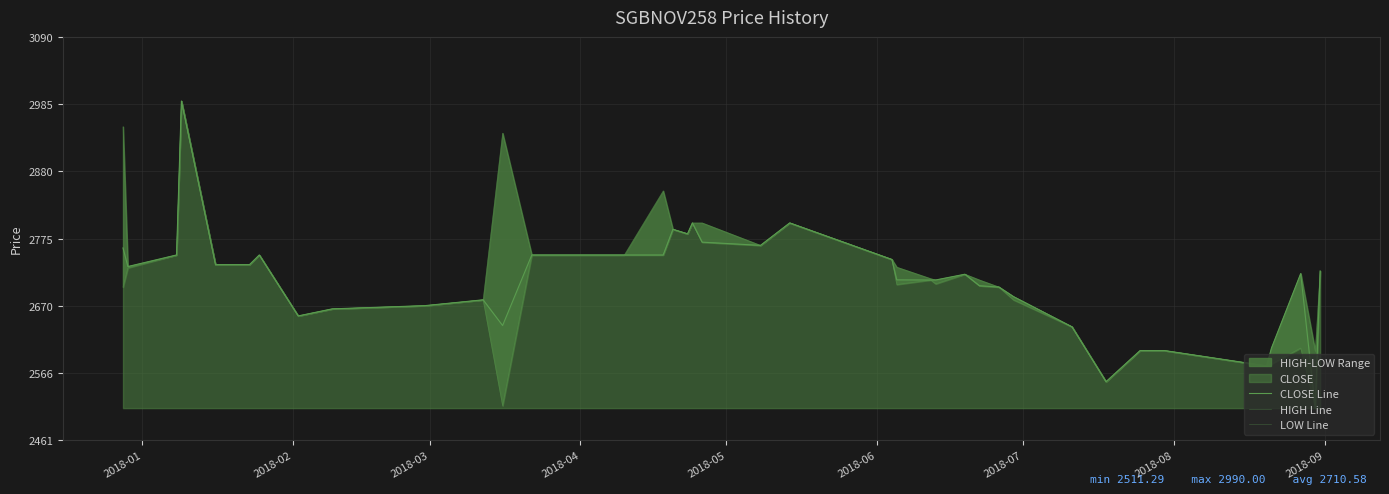

True or false: LOW Line has a value of 2700.0 at 2018-01.

True